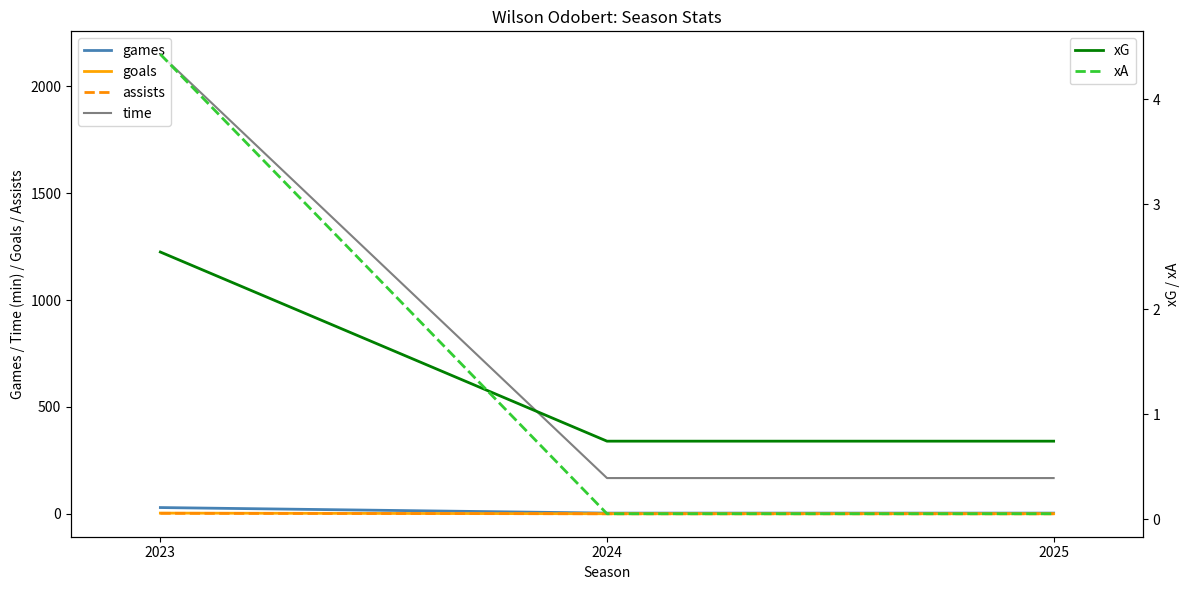

True or false: time has a value of 287.1 at 2025.

False